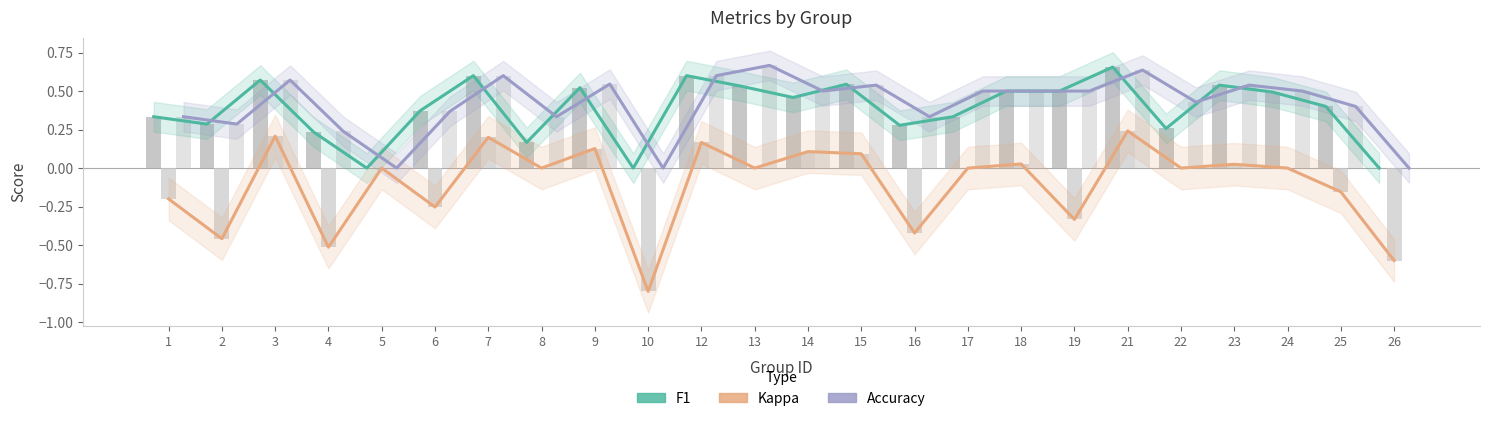

Which category has the lowest value in the F1 Trend series?

5